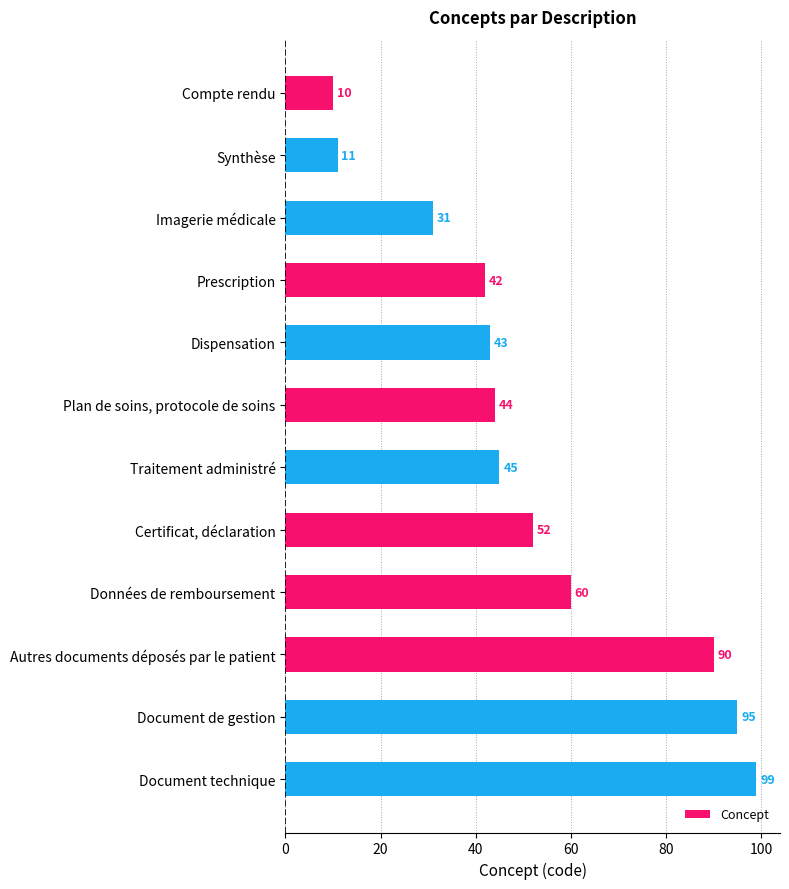

The value at Données de remboursement is 60. True or false?

True